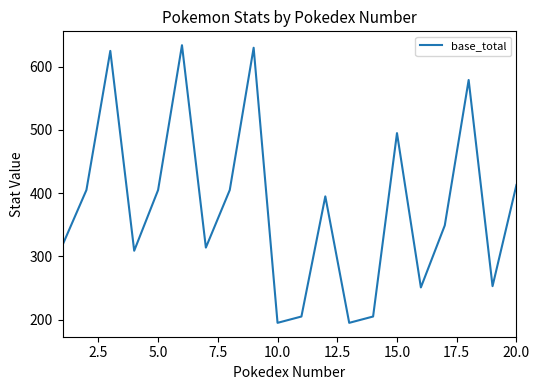

What is the minimum value shown in the chart?

195